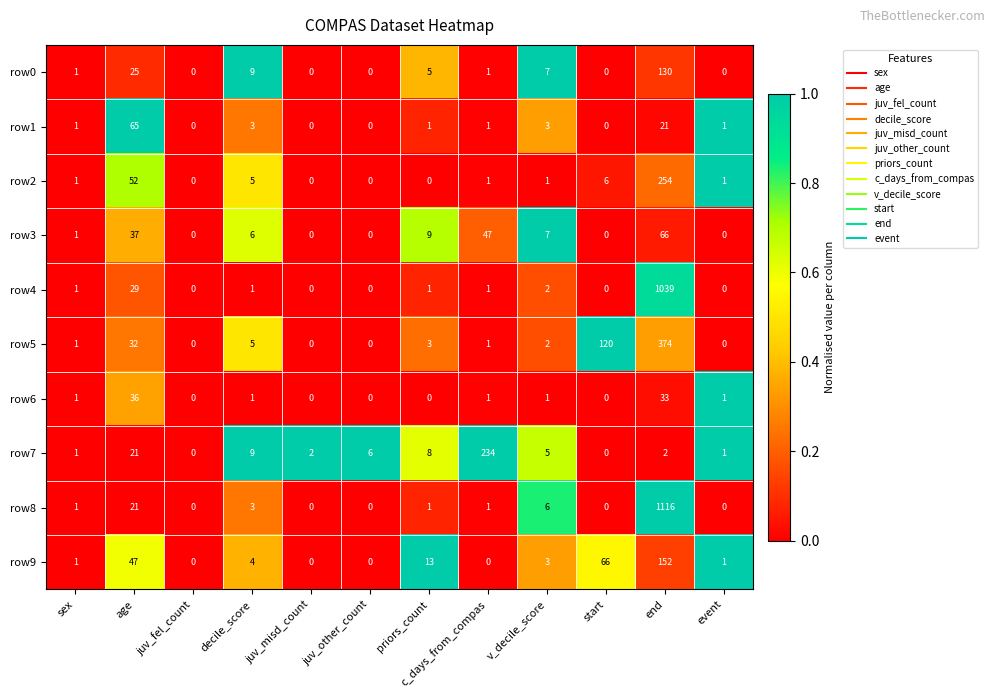

What is the total value across all series at event?

5